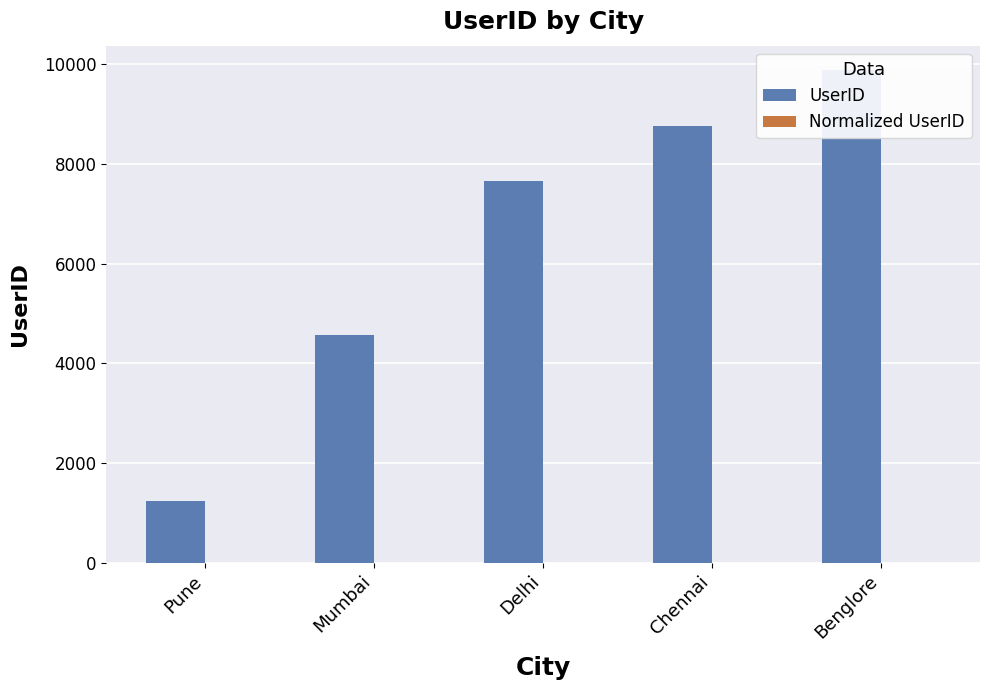

What is the label of the 1st bar from the right?

Benglore